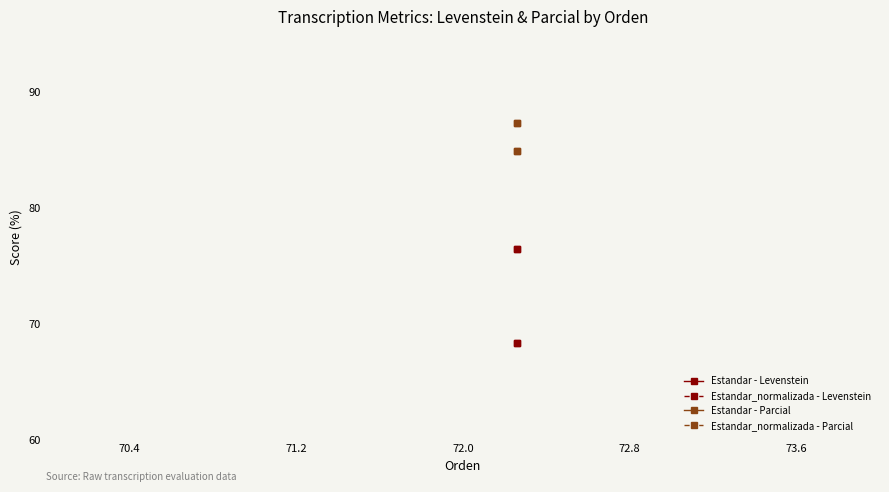

The value of Estandar_normalizada - Levenstein at 70.4 is 33.7. True or false?

False